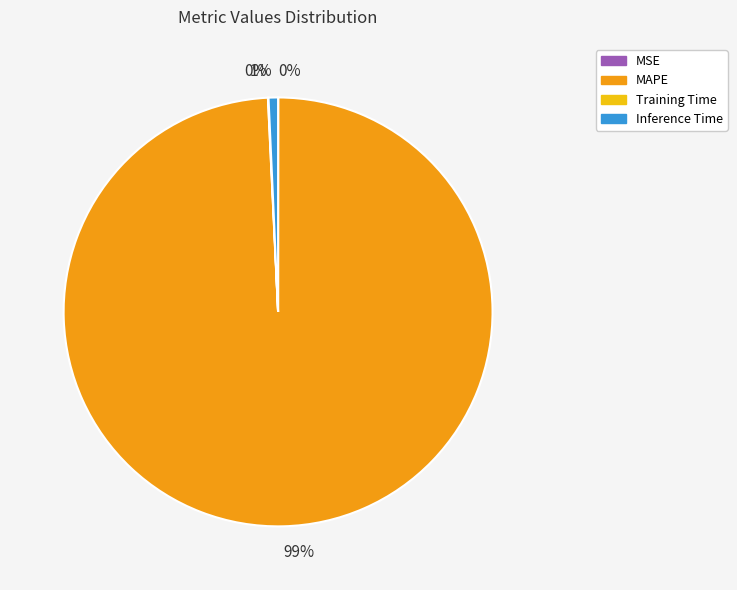

Does any single category account for the majority?

Yes